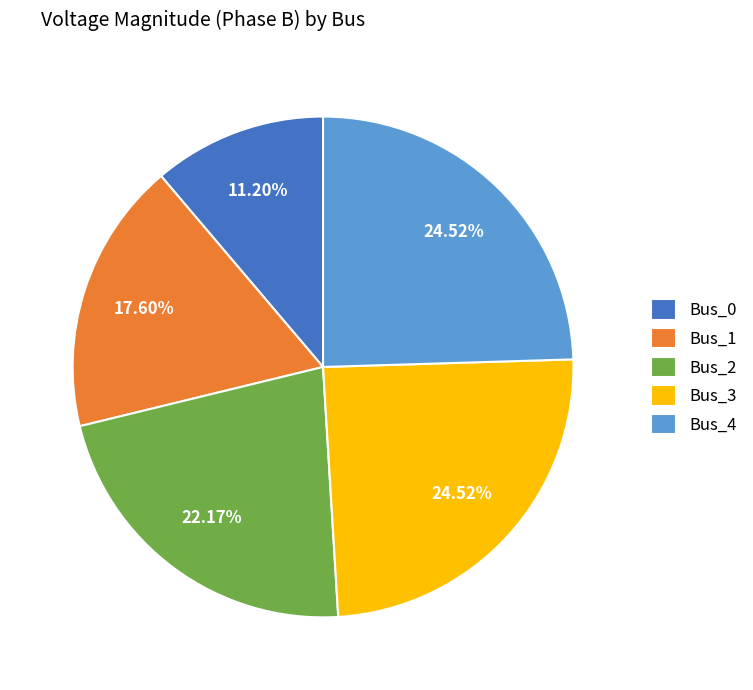

Between Bus_3 and Bus_2, which is larger?

Bus_3